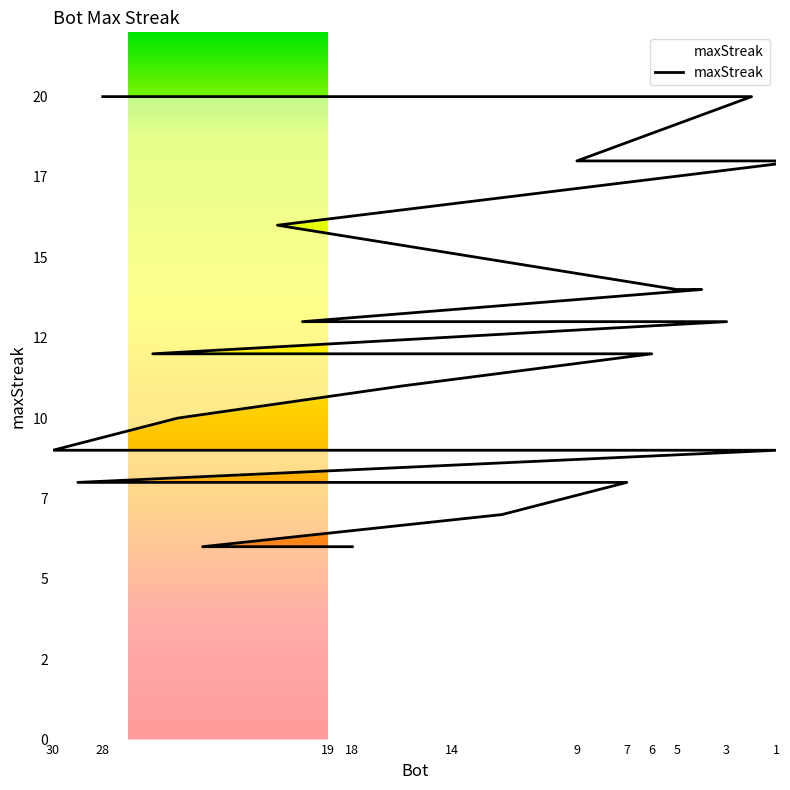

What is the average value?

11